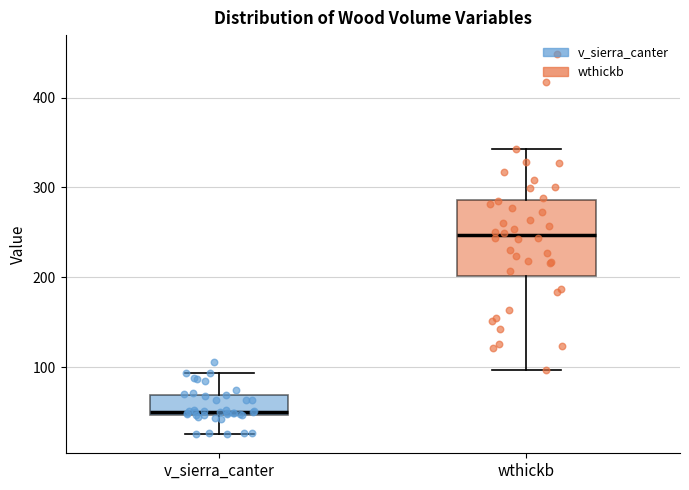

Reading left to right, transcribe this box plot: for each box, give where its median line is, the range the box spans, and where its two whiskers end, as read against the y-axis. The values are not printed on the chart, so give them approximately, as read against the axis.

v_sierra_canter: median 50 (just above the box's lower edge), box 50 to 70, whiskers 30 to 90
wthickb: median 250, box 200 to 290, whiskers 100 to 340